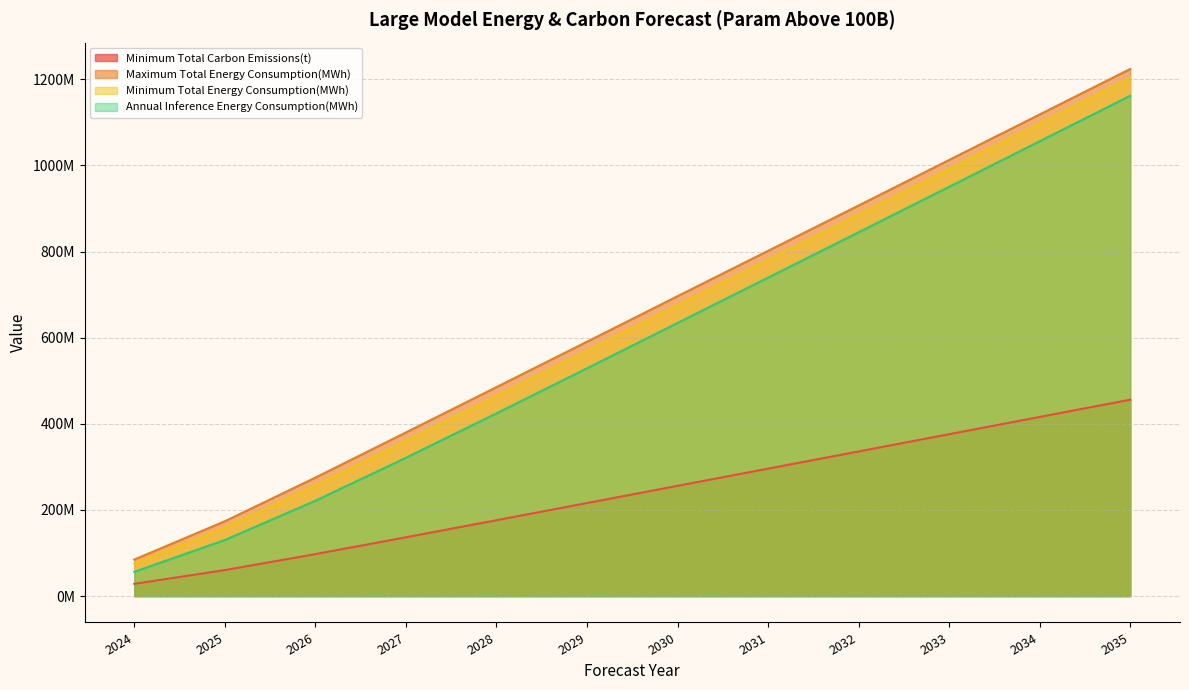

Reading left to right, list all the values displayed in this chart.

Minimum Total Carbon Emissions(t): 28571582.5	60378586.8	97492890.7	136592029.8	176227866.6	216078382.5	256087685.3	295994093.5	335900501.7	375989197.9	416026446.7	456063695.6
Maximum Total Energy Consumption(MWh): 84888896.1	173834947.3	275155490.1	380016255.3	485275023.7	590692993.3	696394180.7	801688133.7	906982086.8	1012824883.1	1118464062.2	1224103241.3
Minimum Total Energy Consumption(MWh): 75386761.1	159310255.4	257237178.5	360401134.0	464981178.4	570127658.4	675693101.0	780987054.1	886281007.1	992055931.0	1097695110.1	1203334289.3
Annual Inference Energy Consumption(MWh): 56382491.3	130260871.5	221400555.4	321170891.2	424393487.8	528996988.7	634290941.8	739584894.8	844878847.8	950518026.9	1056157206.1	1161796385.2